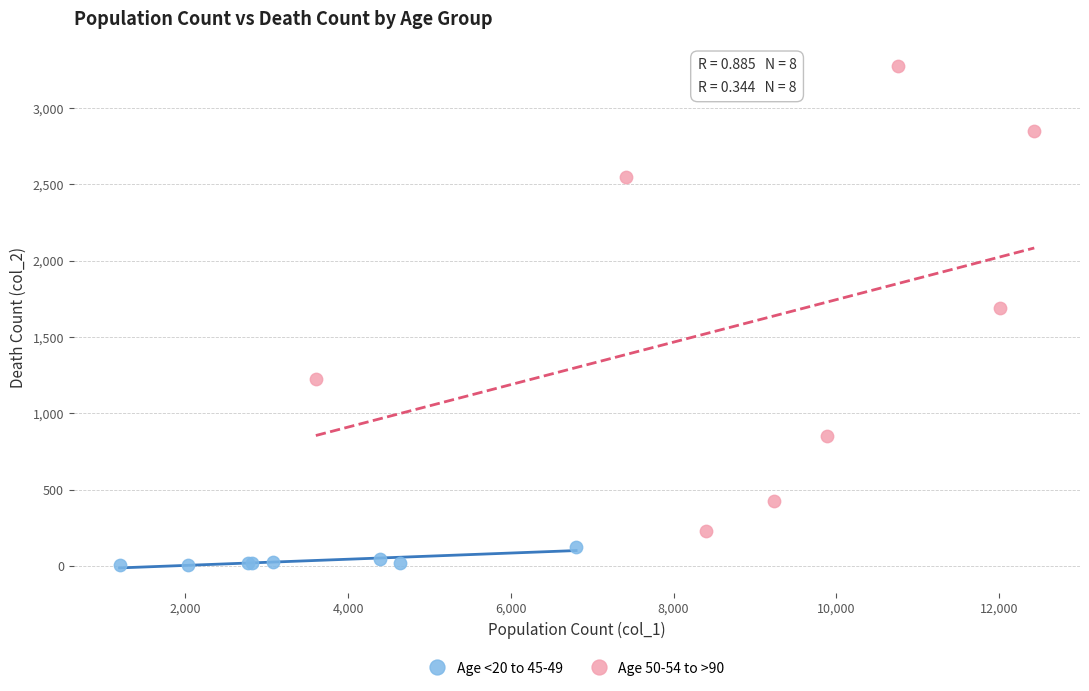

Which series has the largest Y range (max minus min)?

Age 50-54 to >90